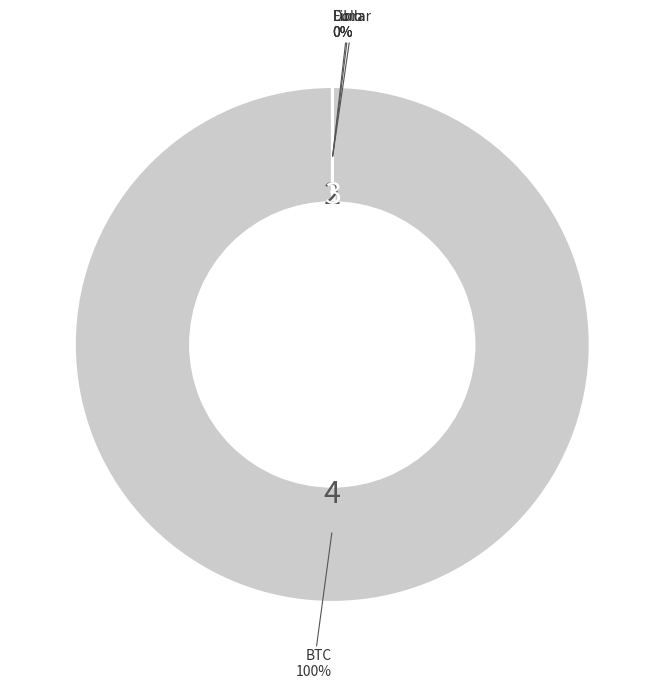

The BTC slice represents 100% of the pie. True or false?

True